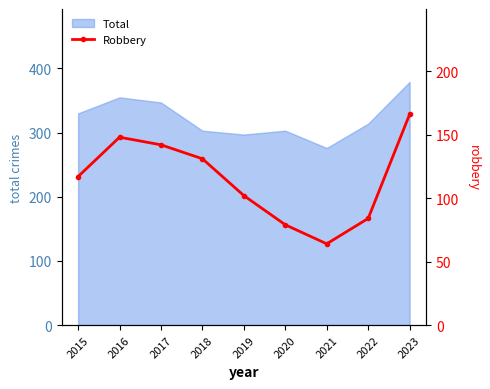

Rank the categories by value from lowest to highest.

2021, 2020, 2022, 2019, 2015, 2018, 2017, 2016, 2023